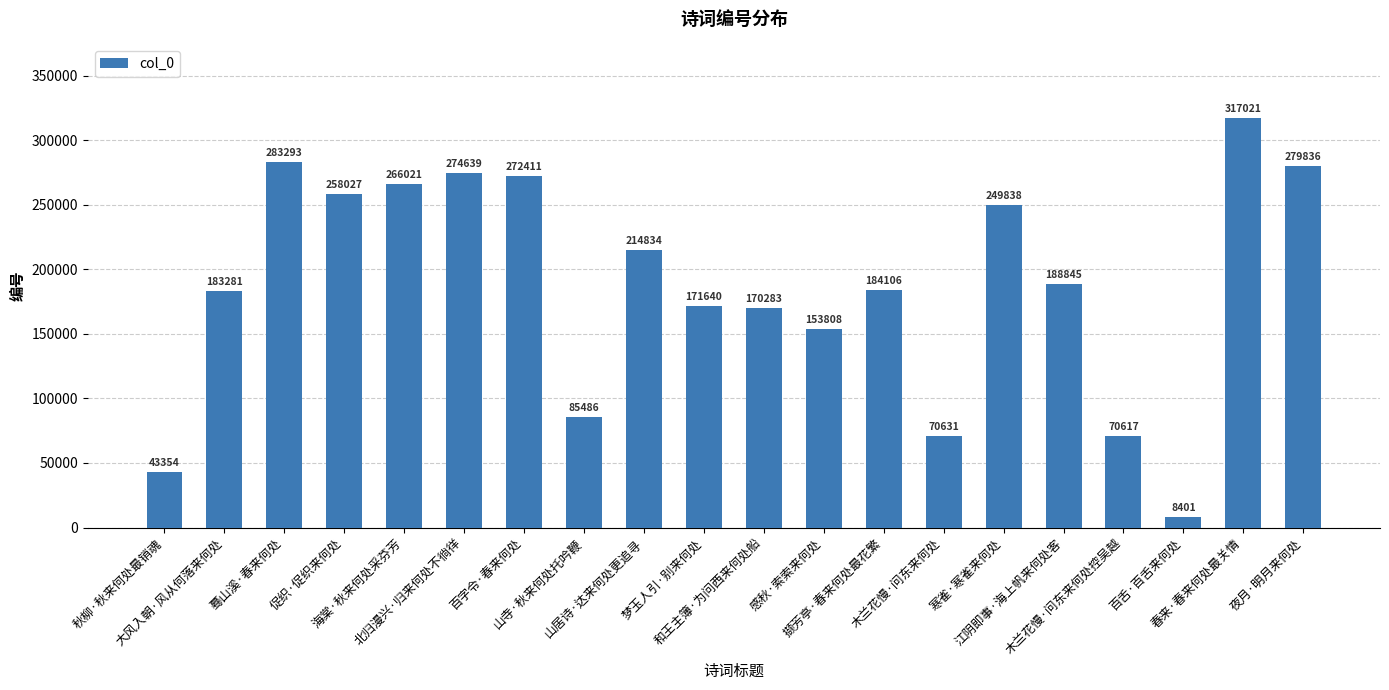

Count the number of data series in this chart.

1